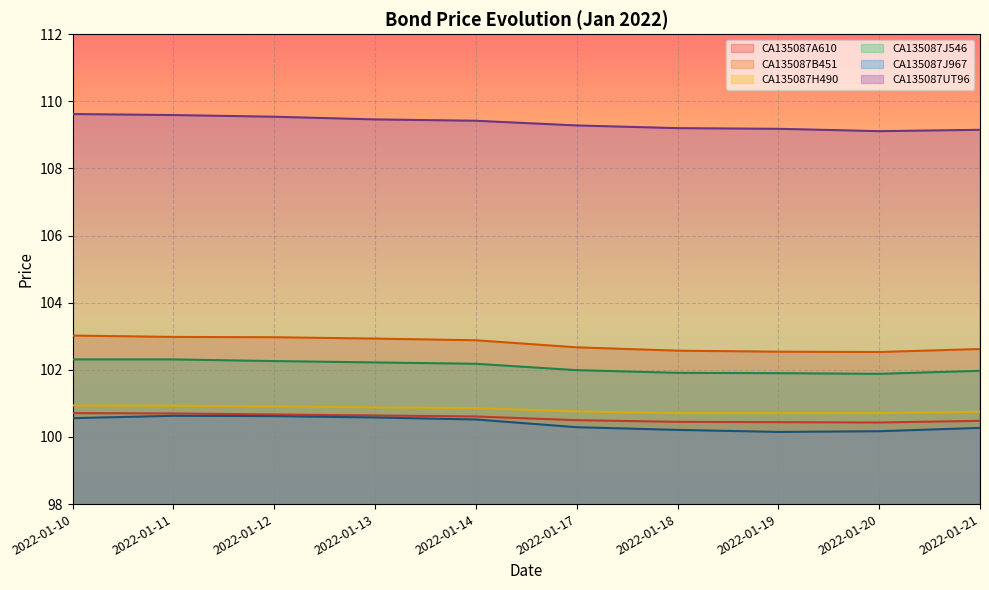

What is the spread (max minus min) of values at 2022-01-19?

9.0